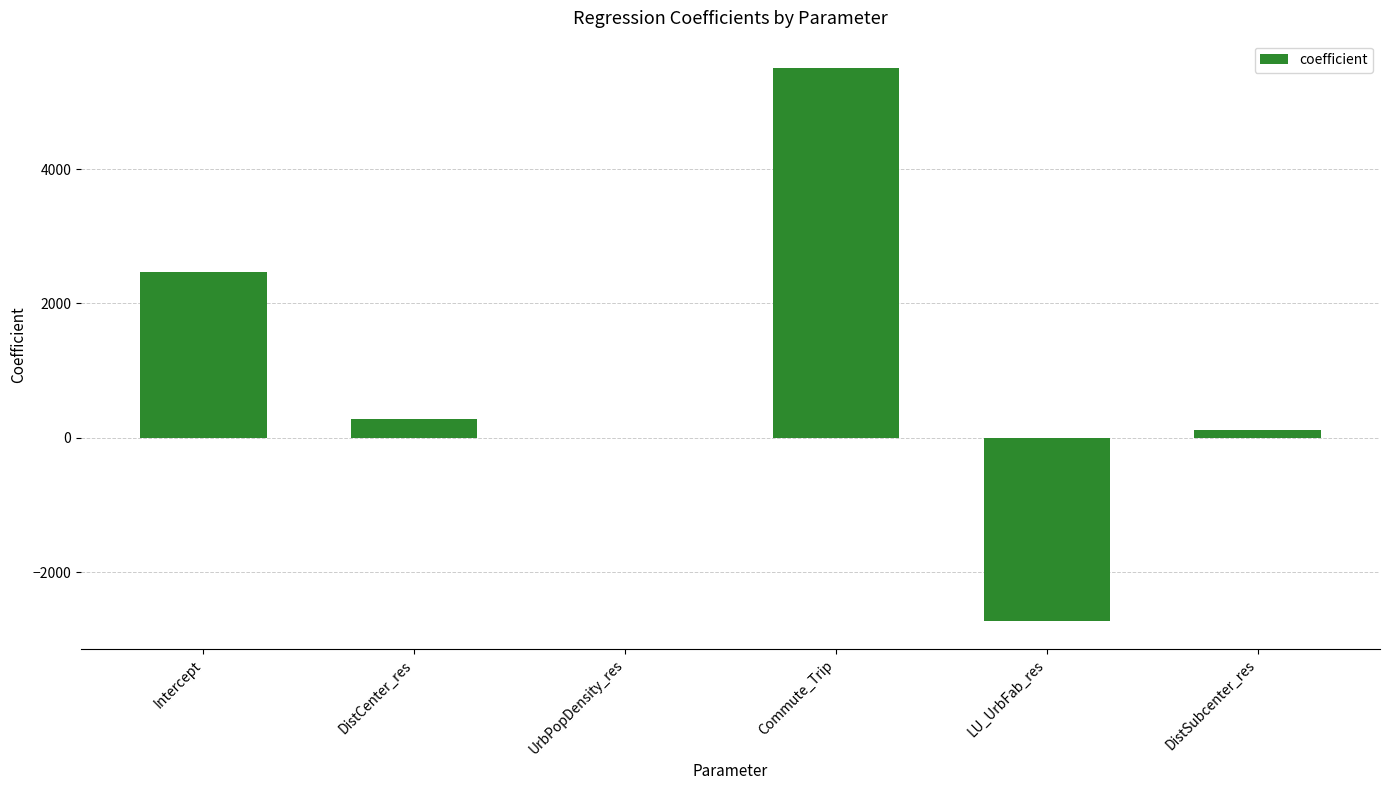

Reading left to right, list all the values displayed in this chart.

Intercept=2466.3	DistCenter_res=286.2	UrbPopDensity_res=0.1	Commute_Trip=5499.6	LU_UrbFab_res=-2728.6	DistSubcenter_res=110.0